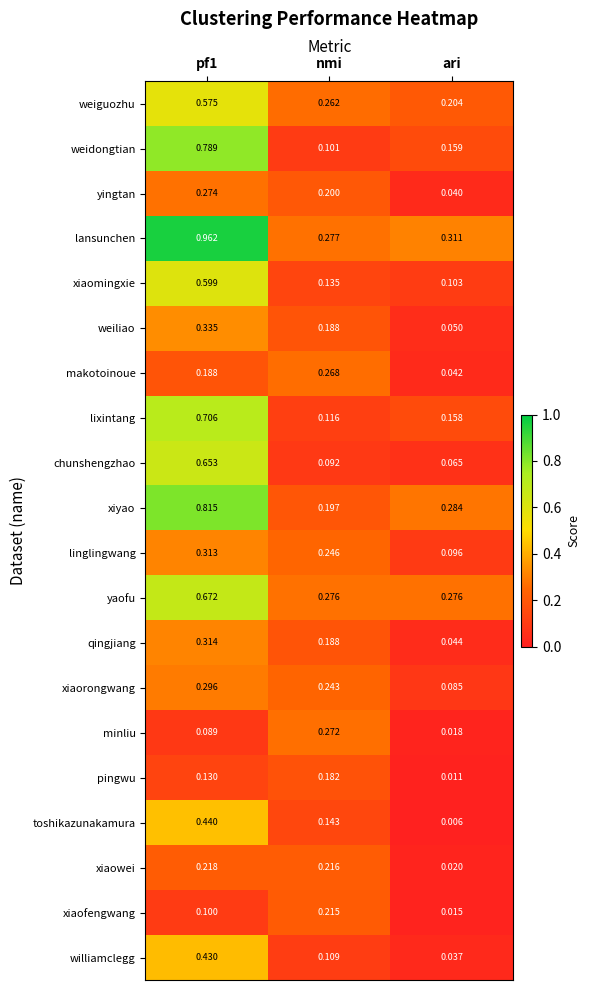

Rank the series by their maximum value, from highest to lowest.

lansunchen, xiyao, weidongtian, lixintang, yaofu, chunshengzhao, xiaomingxie, weiguozhu, toshikazunakamura, williamclegg, weiliao, qingjiang, linglingwang, xiaorongwang, yingtan, minliu, makotoinoue, xiaowei, xiaofengwang, pingwu